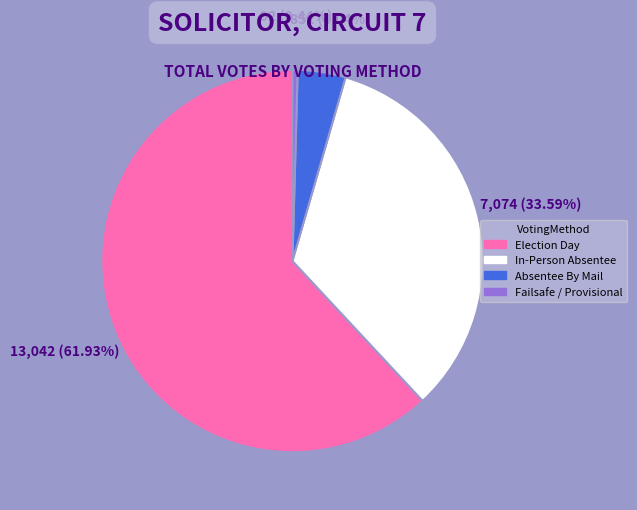

Approximately how many times larger is the value at In-Person Absentee compared to Absentee By Mail?

8.3